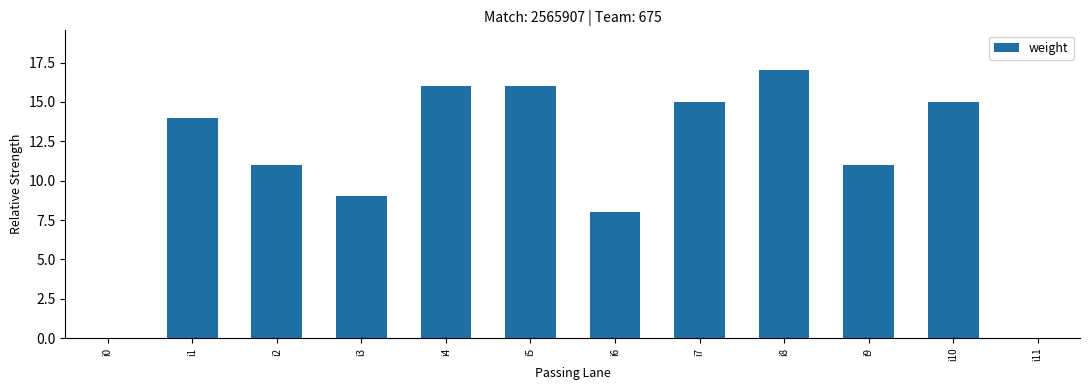

What is the sum of the values at i4 and i7?

31